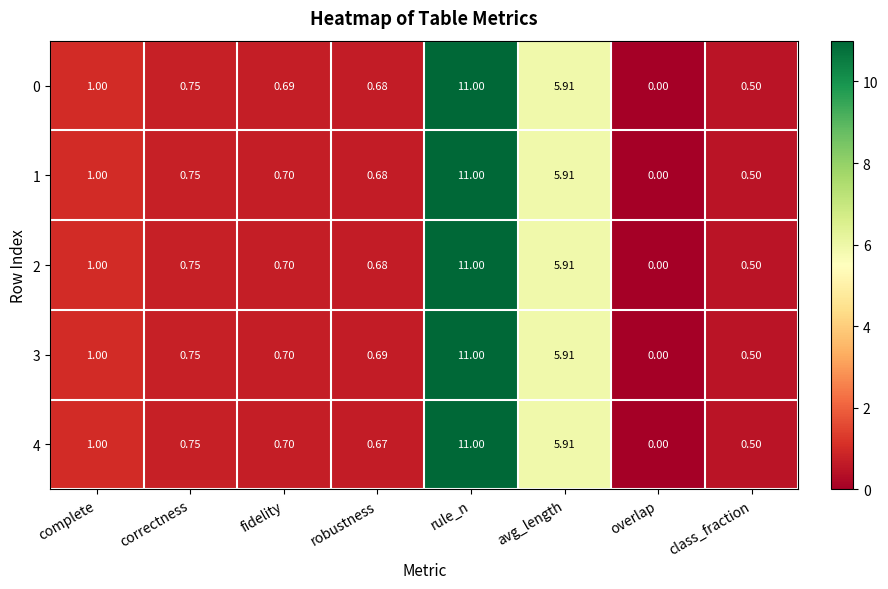

What is the maximum value shown in the chart?

11.0